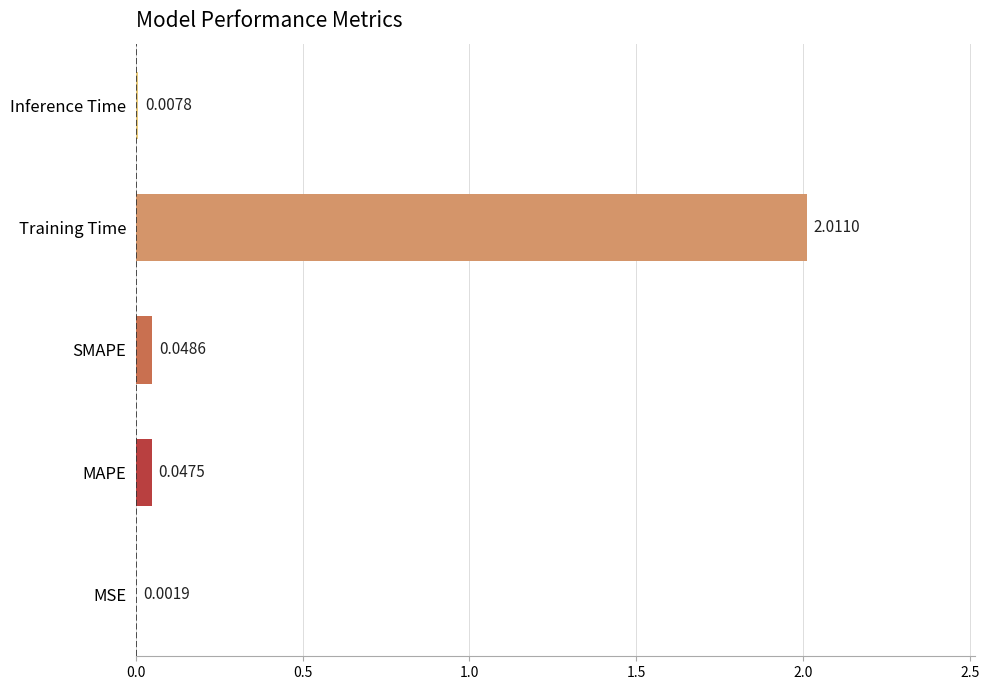

At which label is the value closest to 1?

SMAPE